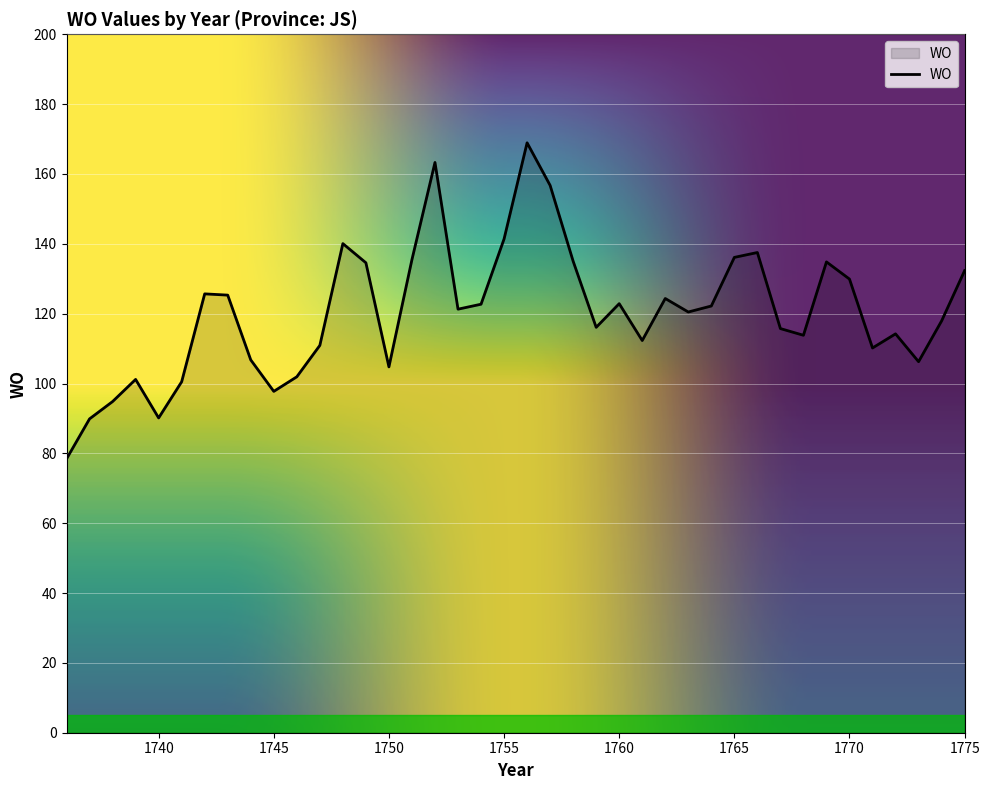

What is the minimum value shown in the chart?

78.4